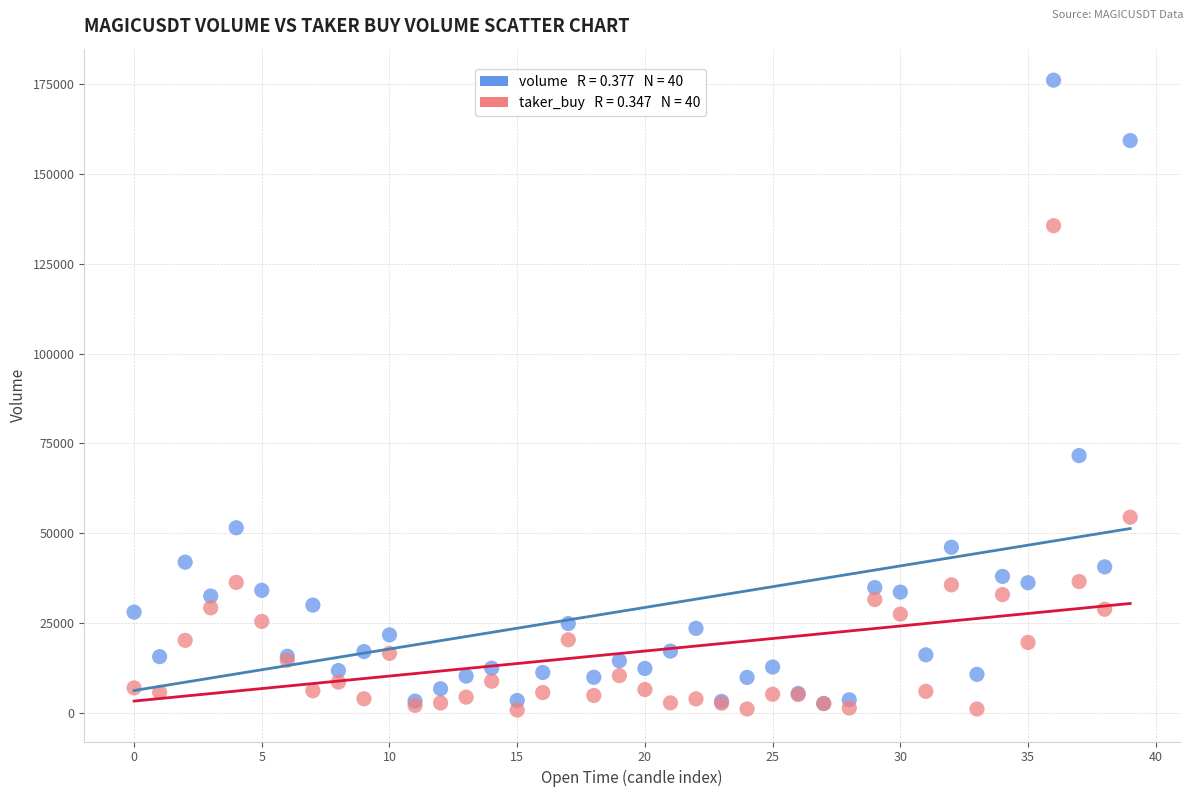

Across all series, what Y value is closest to 88474?

71620.2